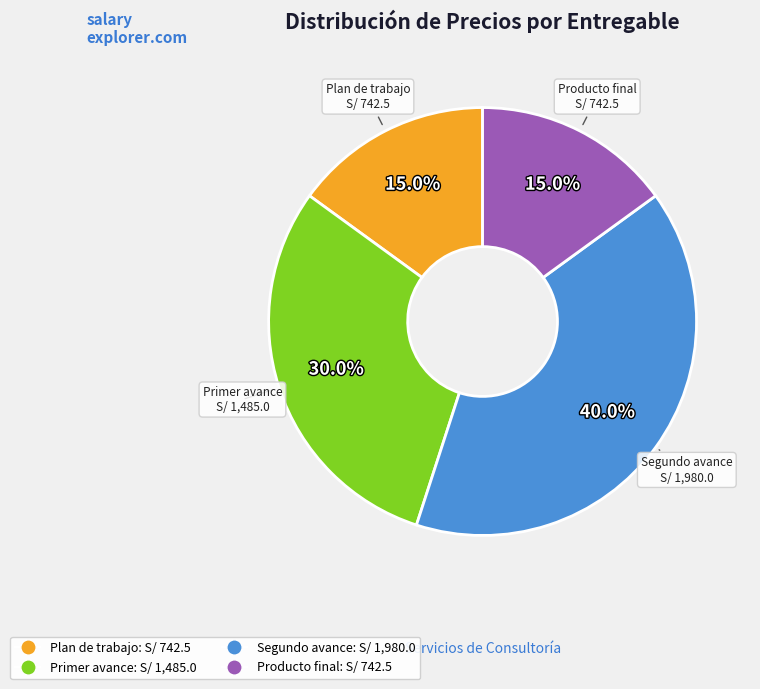

Does Segundo avance account for over 50% of the chart?

No